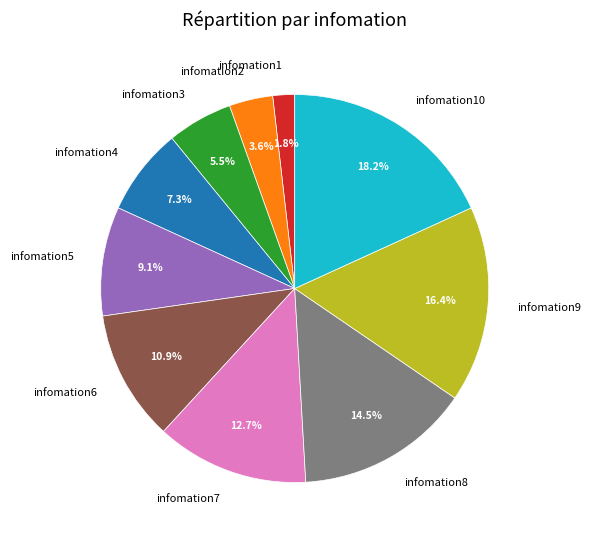

The infomation4 slice represents 19% of the pie. True or false?

False